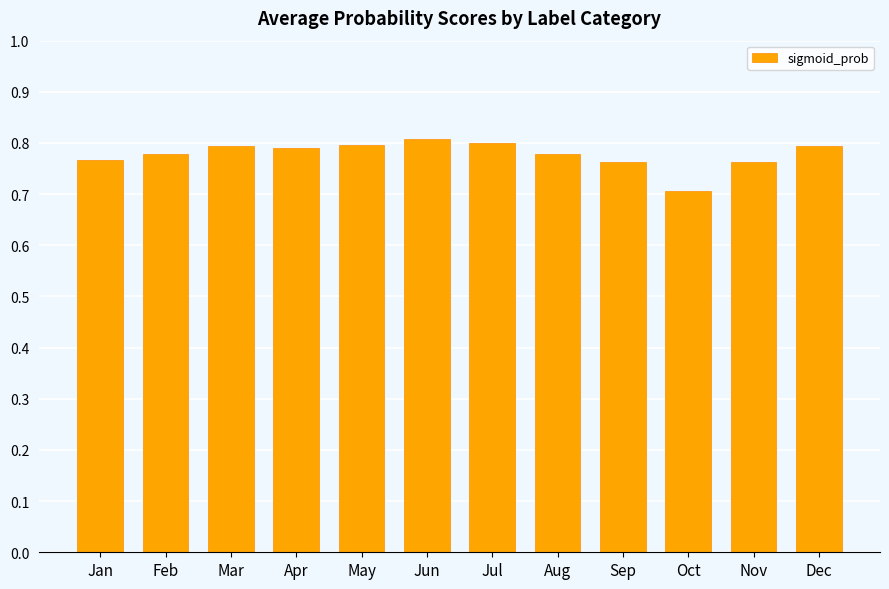

At which label is the value closest to 0?

Oct